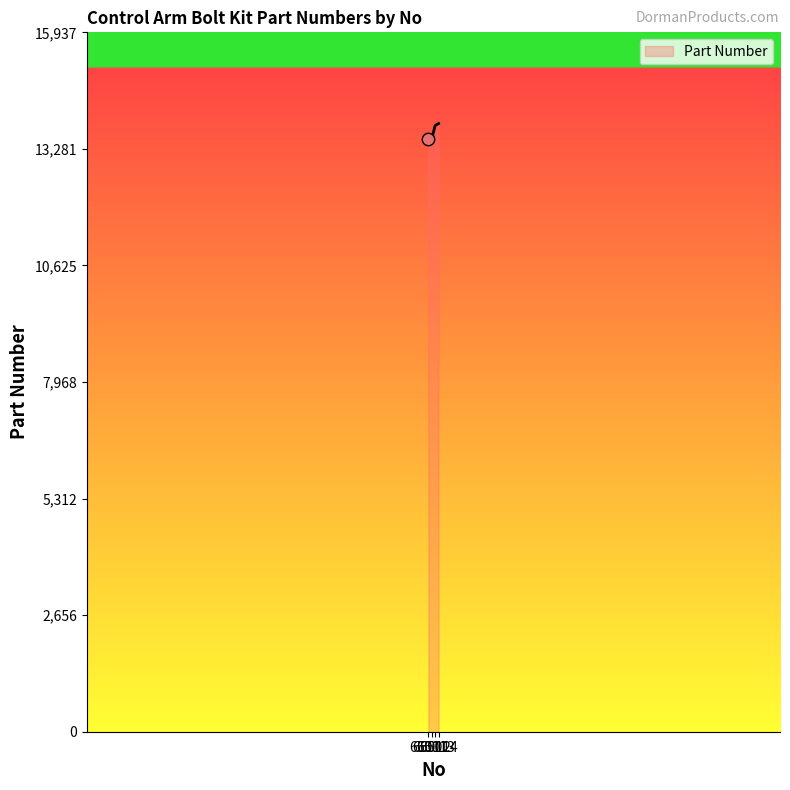

What is the change in value from 65011 to 65013?

+309